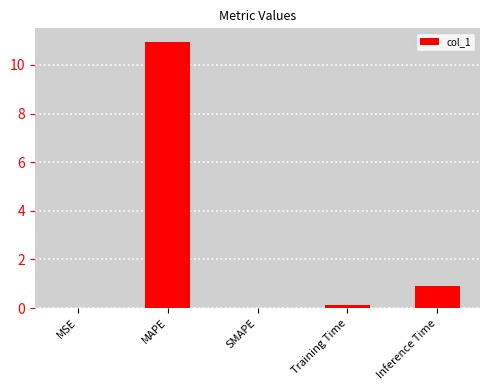

Which label corresponds to the largest value in the chart?

MAPE